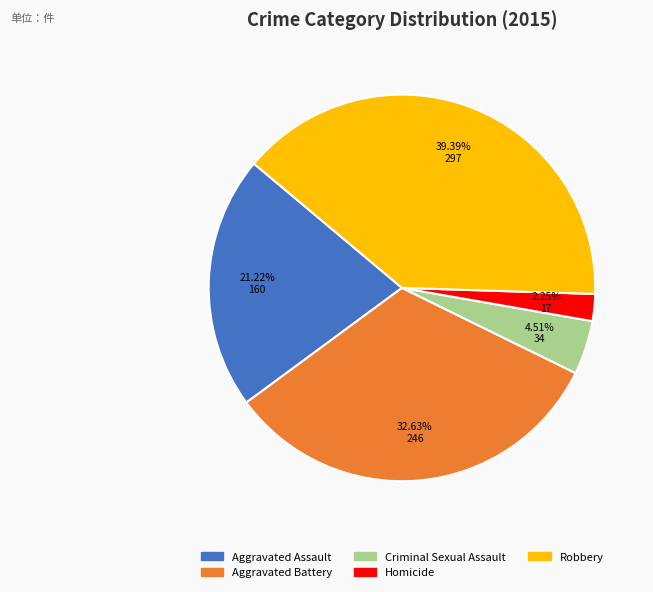

Does Robbery represent more than half of the total?

No